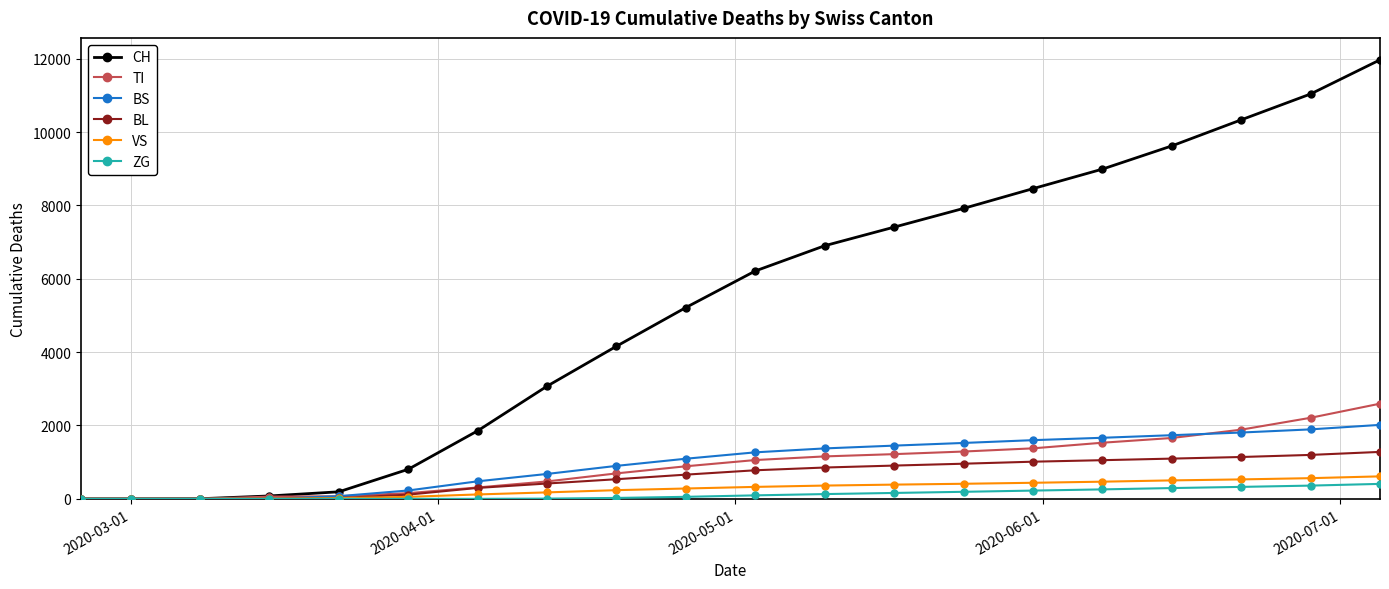

What is the highest value of the VS series?

613